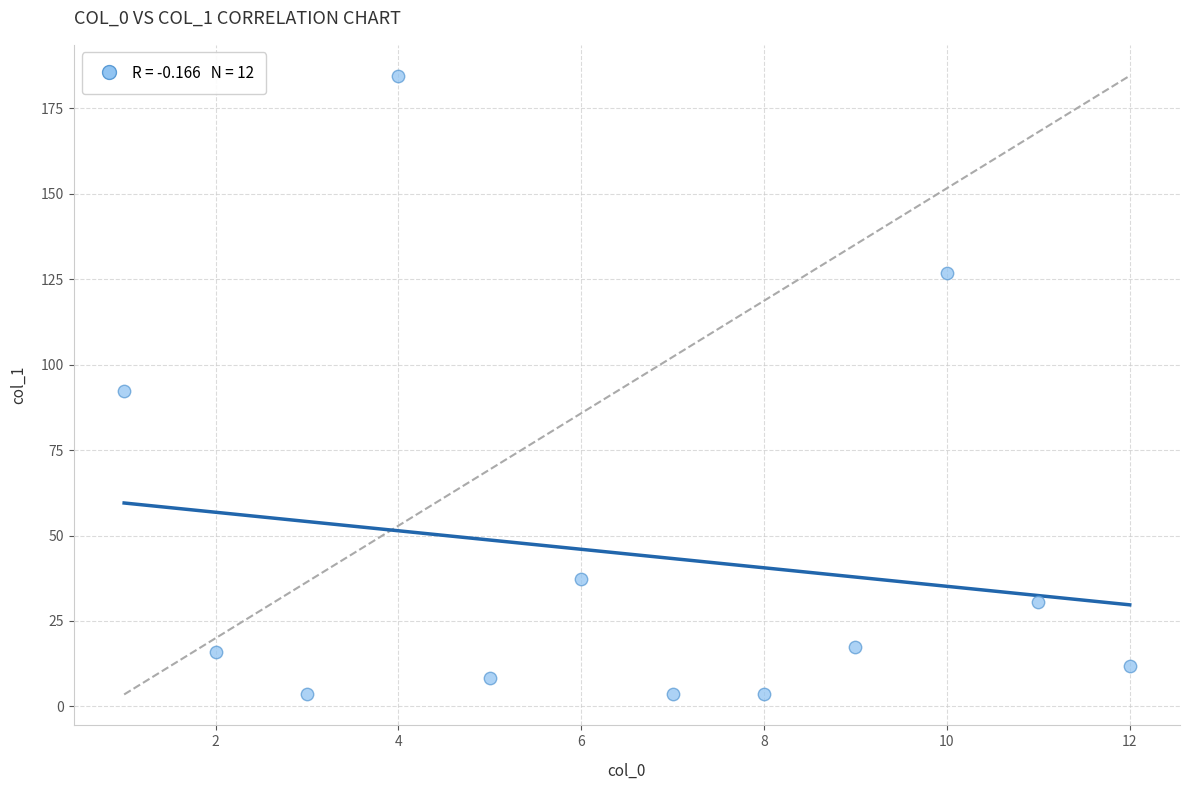

What is the range of X values (max minus min)?

11.0